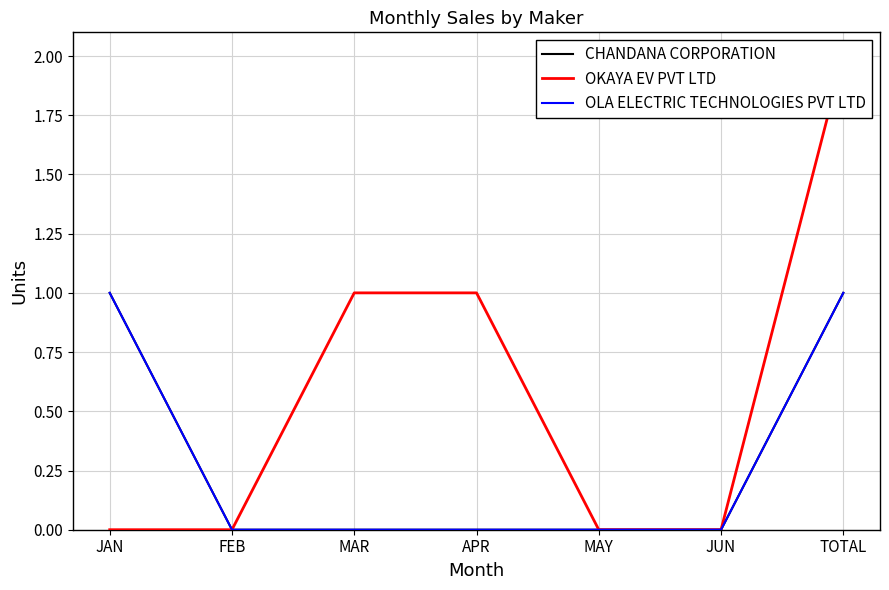

What is the difference between the second highest and minimum values in the OLA ELECTRIC TECHNOLOGIES PVT LTD series?

1